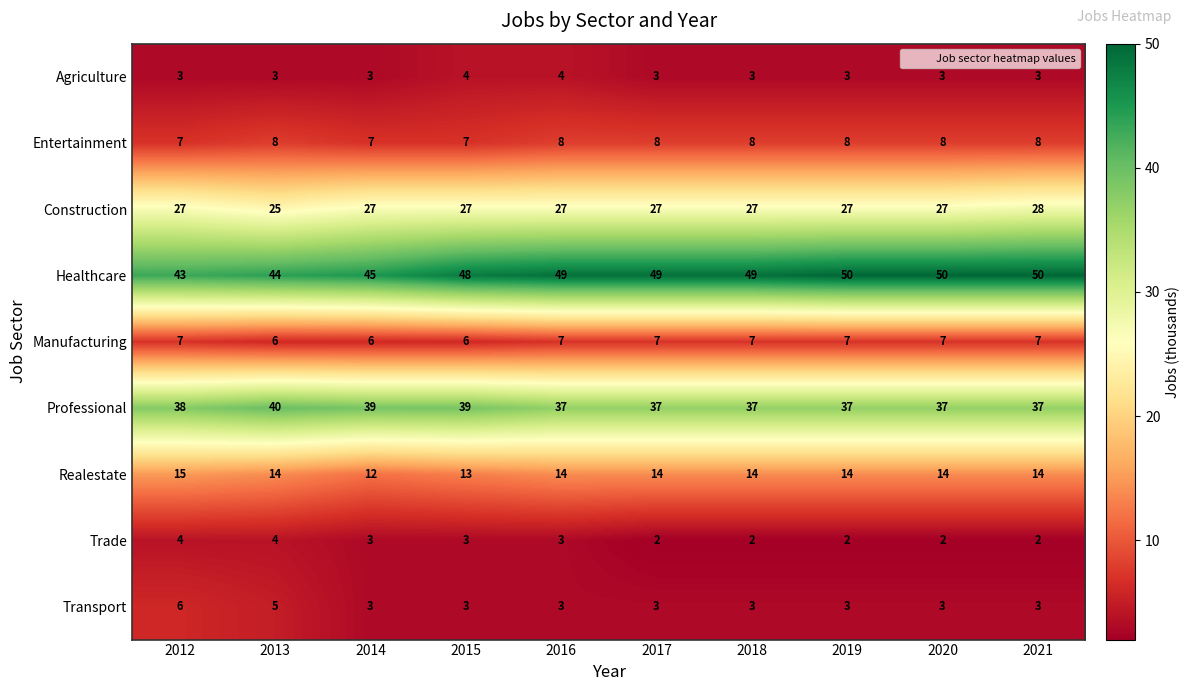

What is the average value of the Construction series?

27